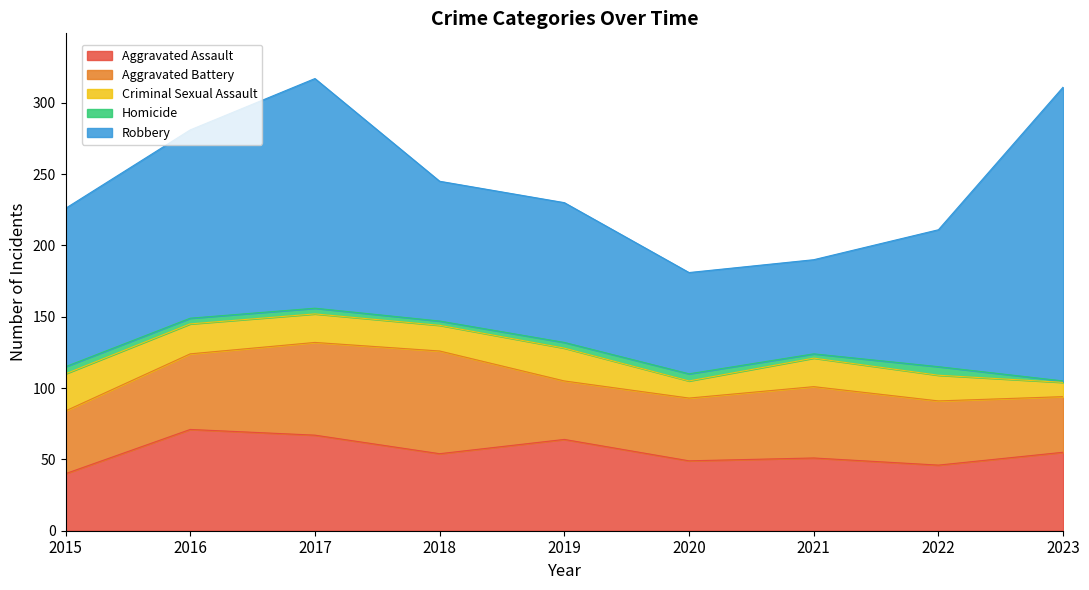

How many lines are shown in the chart?

5